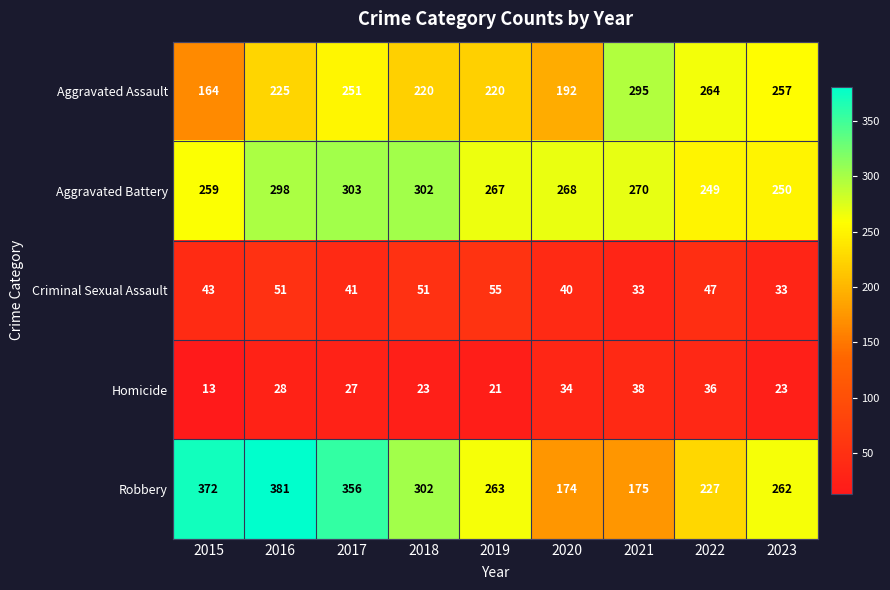

What value does the Criminal Sexual Assault series have at 2020?

40